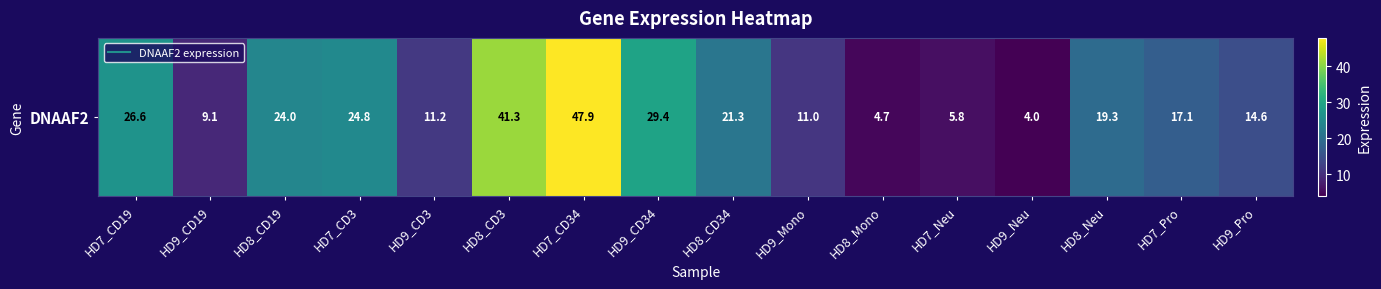

Count the number of values greater than 19.

8